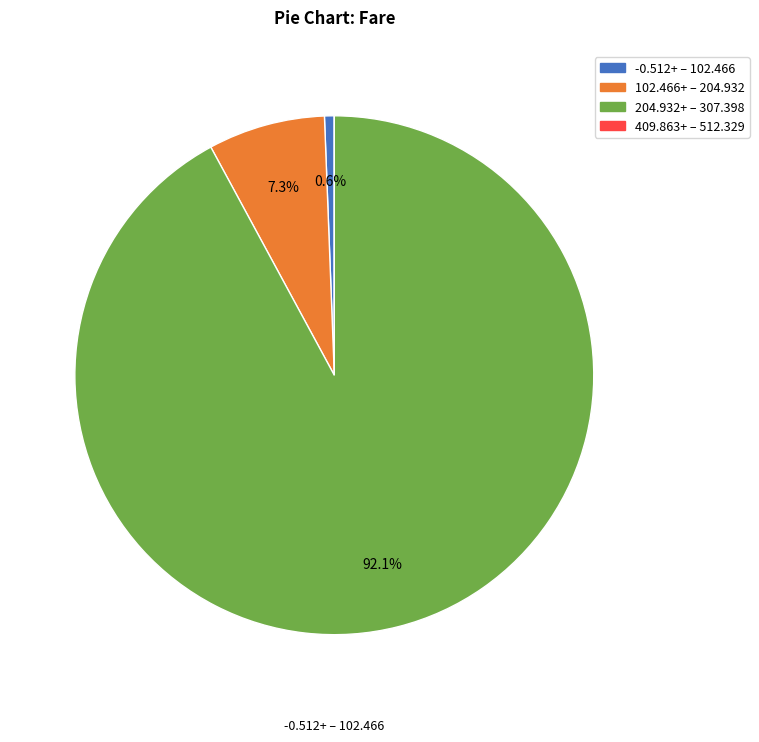

Is there any slice that represents more than half of the pie?

Yes